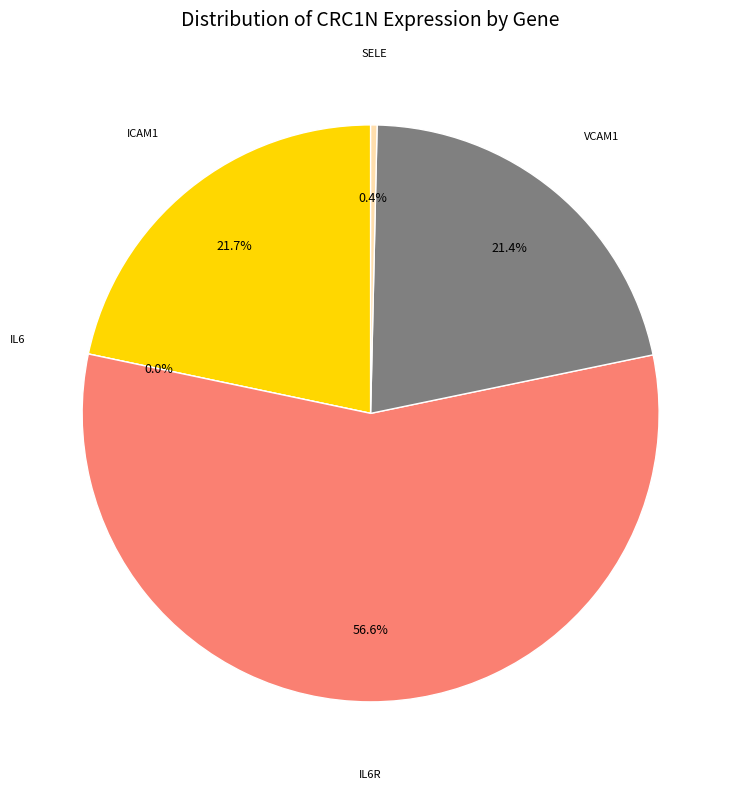

To the nearest percent, what is the difference between the SELE and ICAM1 slice percentages?

21%